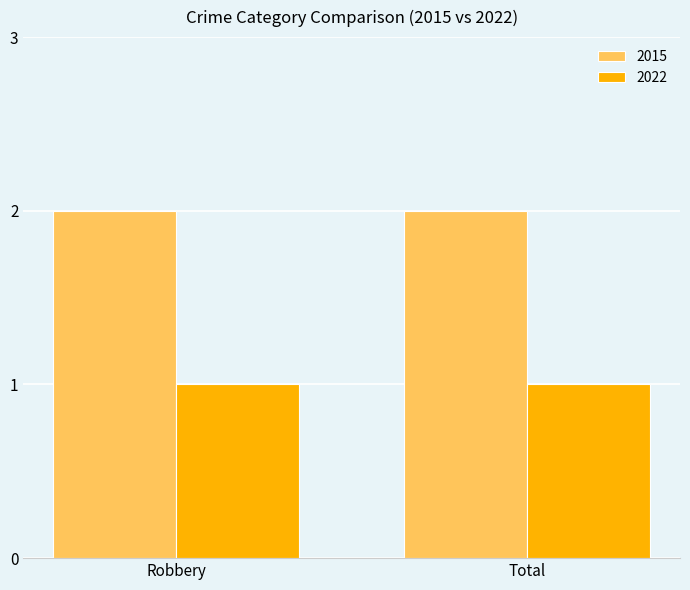

What is the label of the 1st bar from the right?

Total